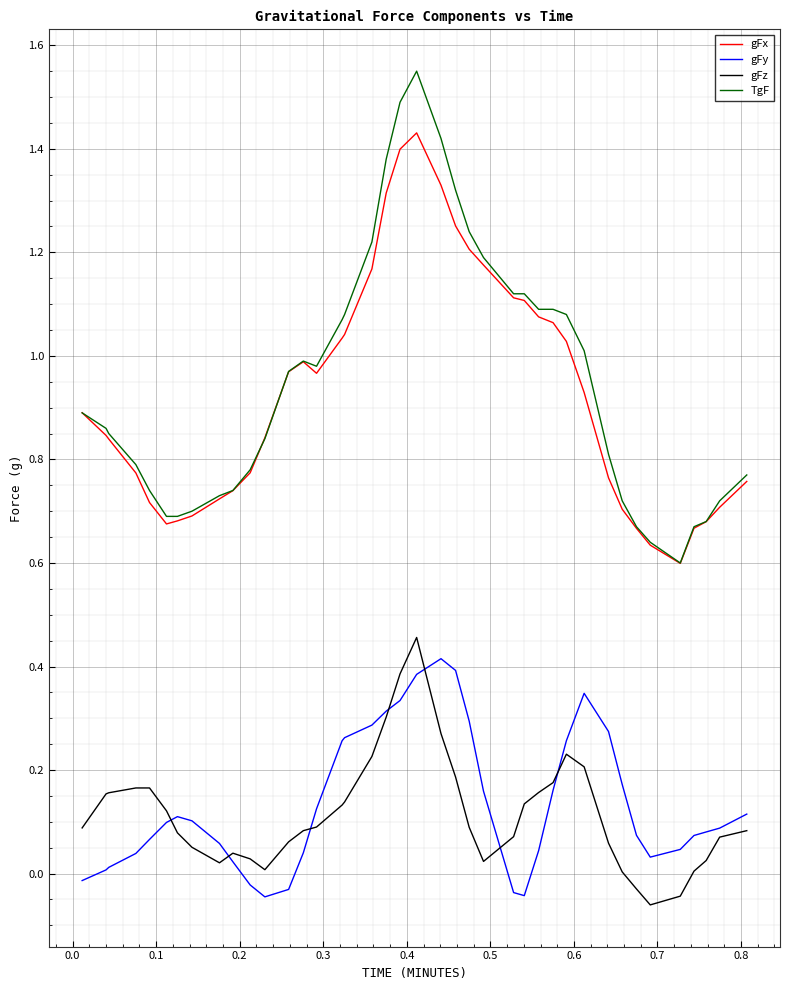

In gFx, how many points are lower than both neighbors (excluding endpoints)?

3